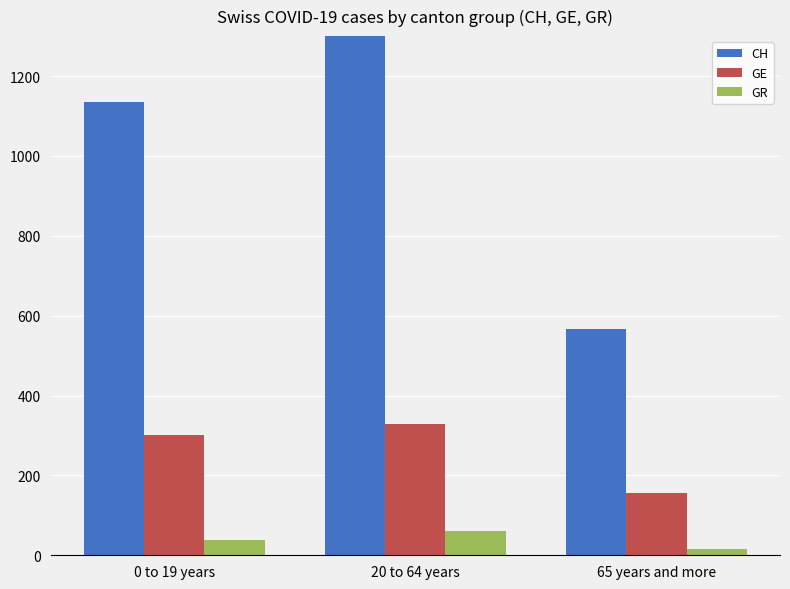

What are all the series names shown in the legend?

CH, GE, GR